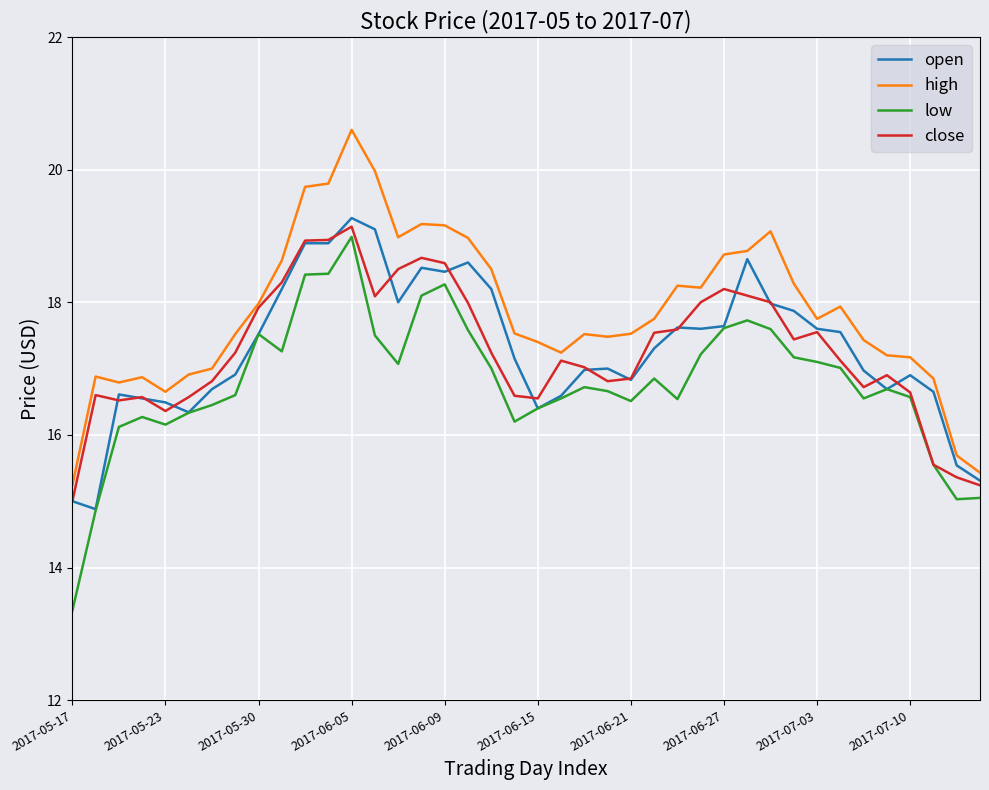

What is the maximum value shown in the chart?

20.6